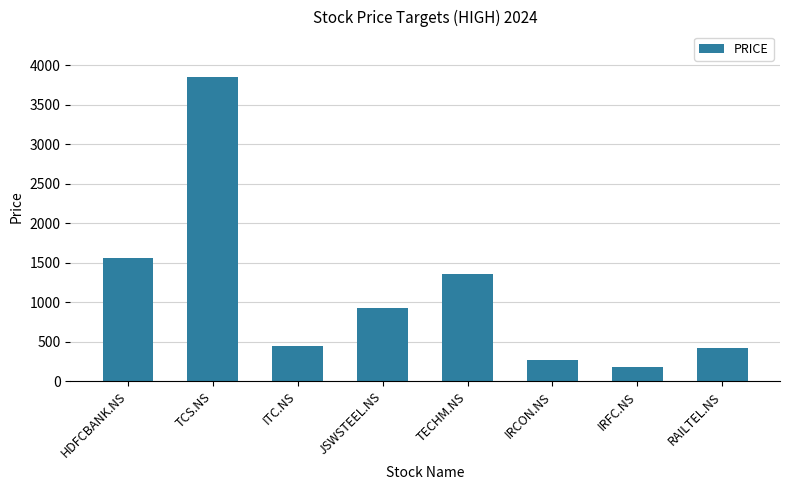

Where is the data nearest to the value 2016?

HDFCBANK.NS